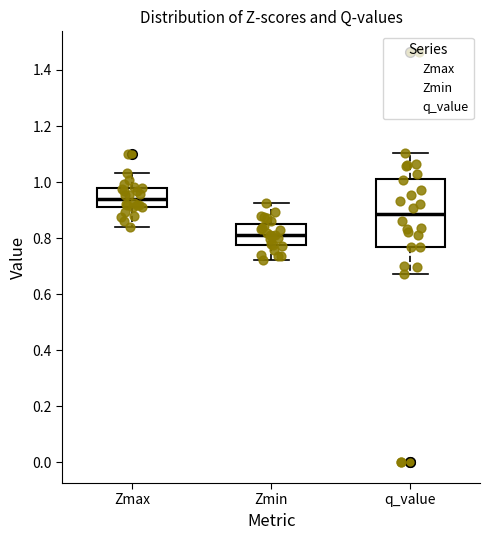

Reading left to right, read every box against the y-axis: the position of its median line, the range the box covers, and the ends of its whiskers. The values are not printed on the chart, so give them approximately, as read against the axis.

Zmax: median 0.94, box 0.92 to 0.98, whiskers 0.84 to 1.04
Zmin: median 0.82, box 0.78 to 0.84, whiskers 0.72 to 0.92
q_value: median 0.88, box 0.76 to 1.02, whiskers 0.68 to 1.10